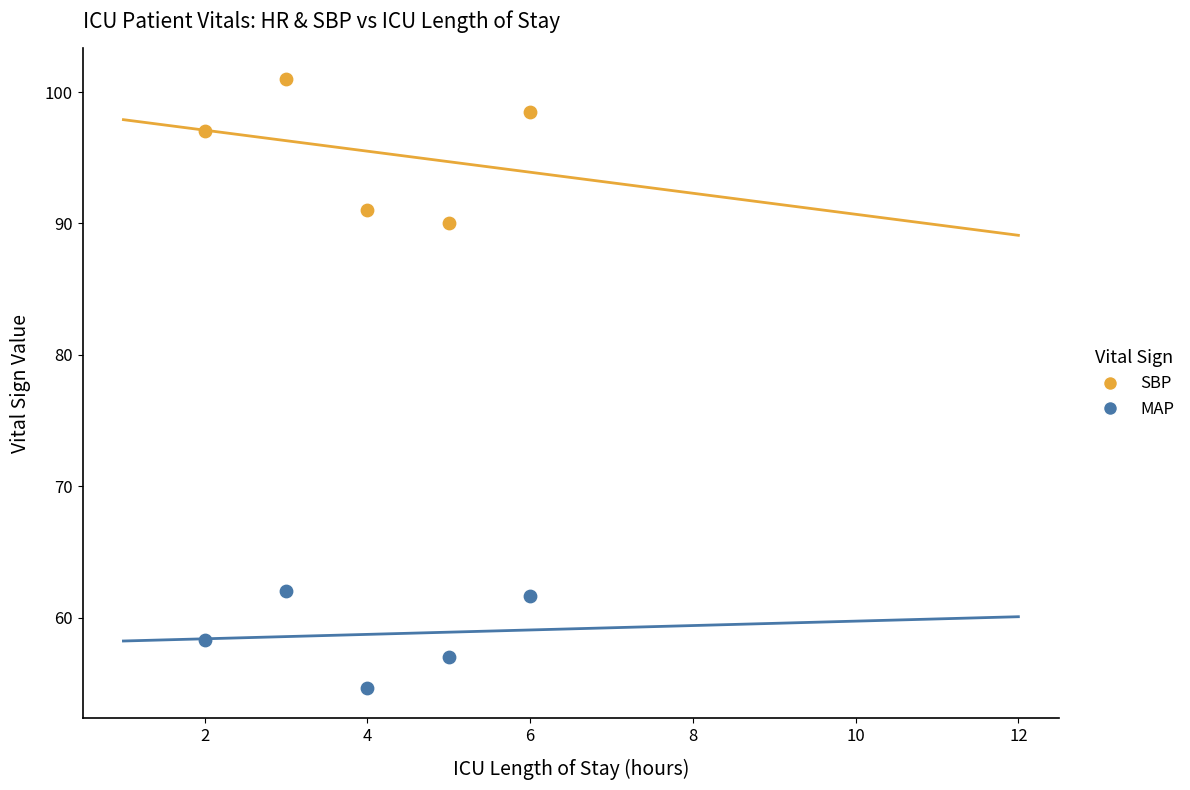

Which series contains the lowest Y value?

MAP